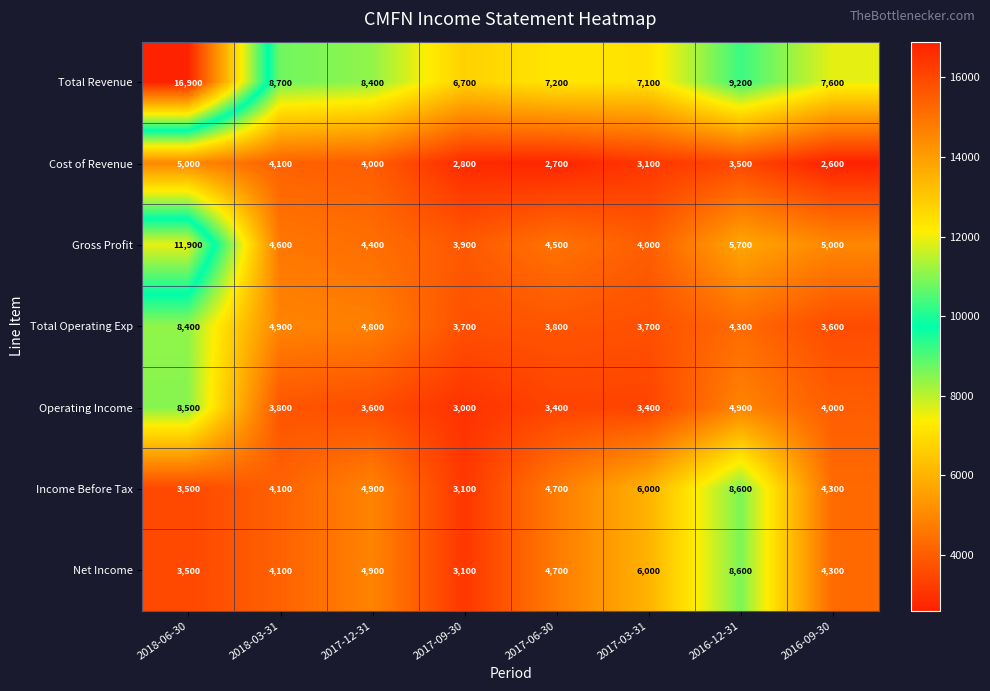

How many distinct data groups are displayed?

7